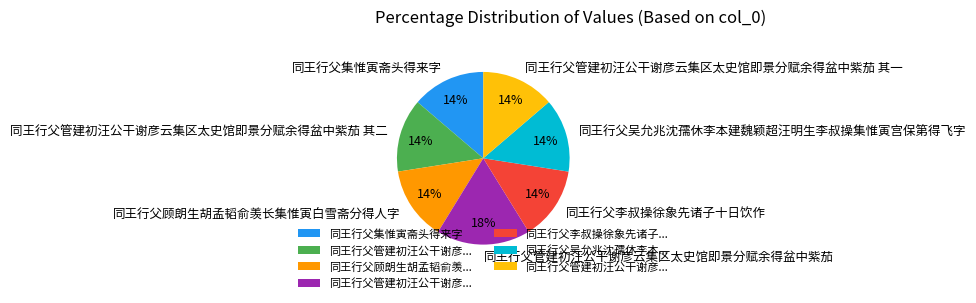

Is 同王行父李叔操徐象先诸子十日饮作 the majority of the pie?

No